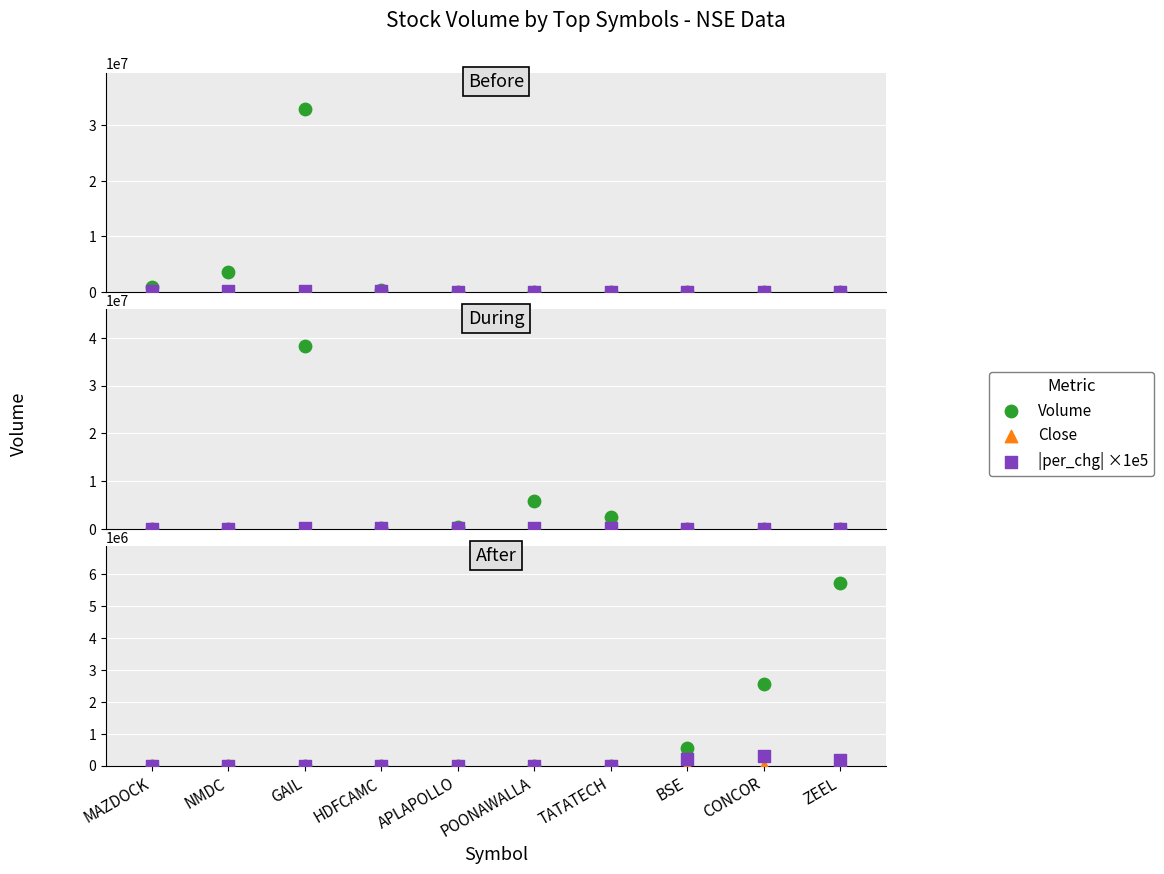

Is the value of Volume at GAIL greater than the value of Close at APLAPOLLO?

Yes